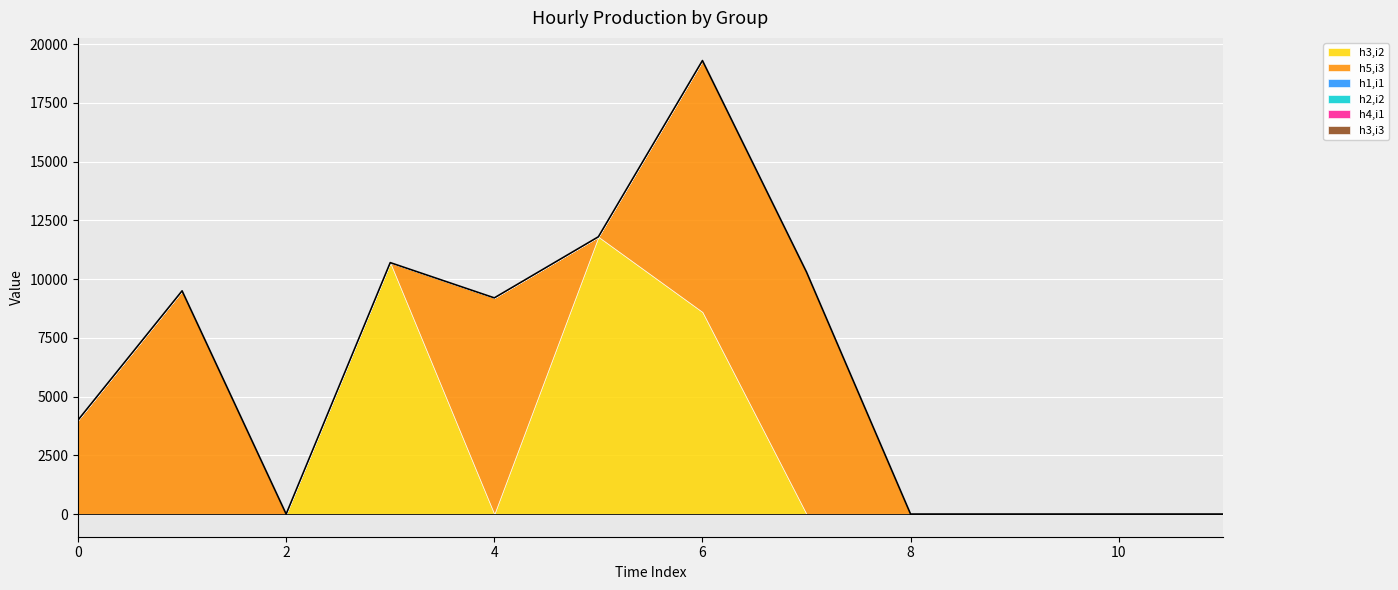

What is the approximate value of h3,i2 at 3, to the nearest 10?

10700